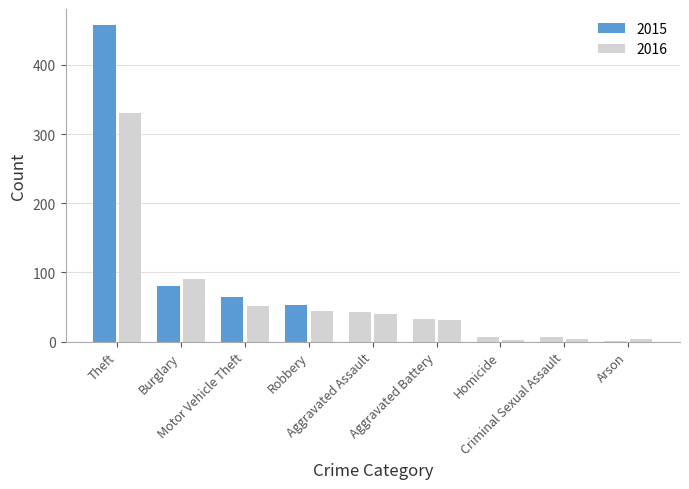

How many categories are shown in the chart?

9